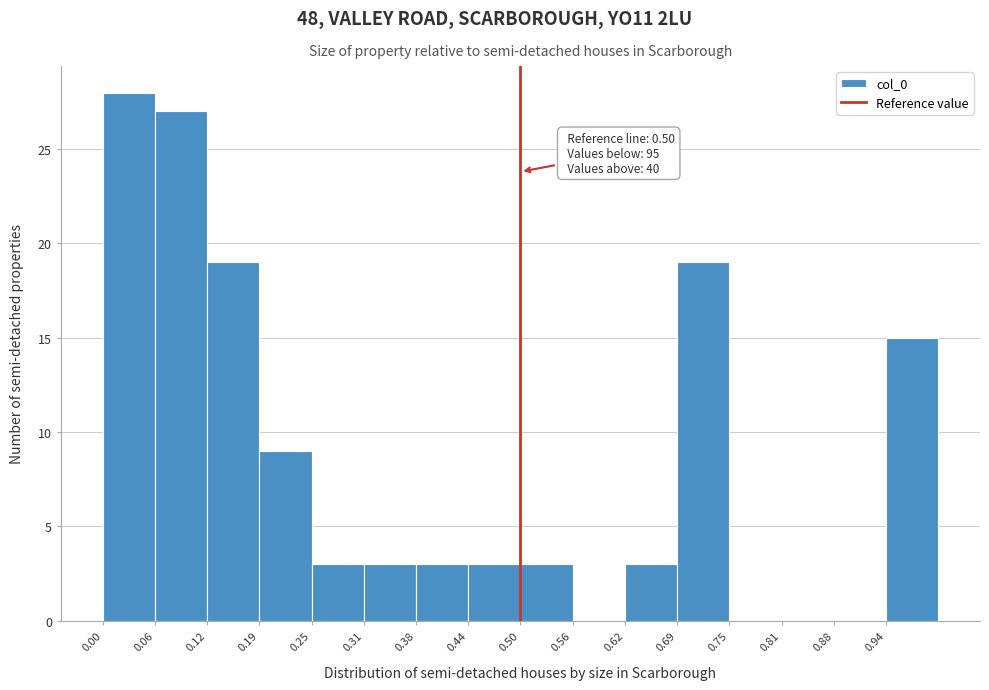

Over which range of the x-axis is the bar tallest?

0.00 to 0.06